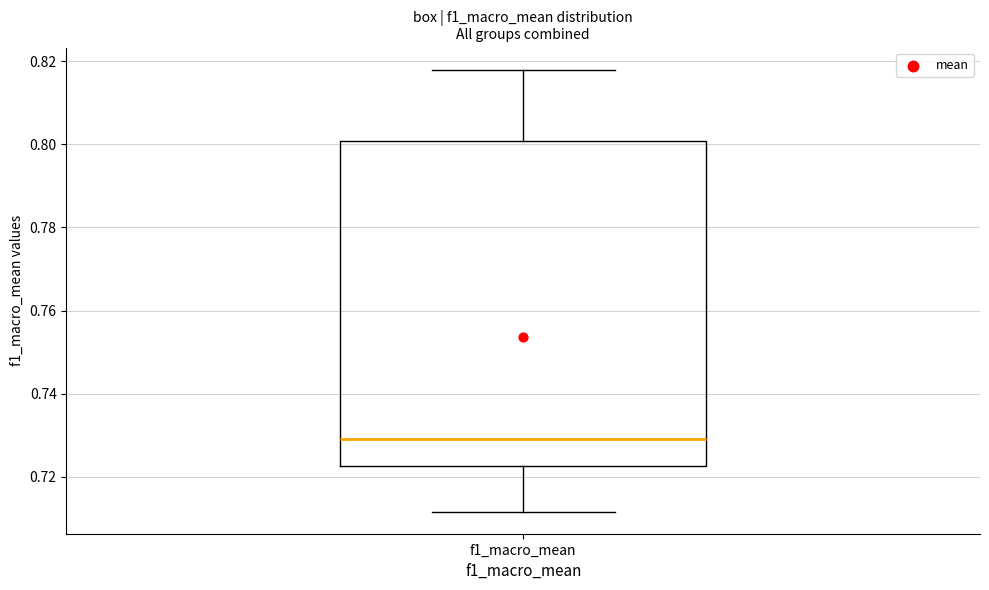

Transcribe this box plot: give where the median line is, the range the box spans, and where the two whiskers end, as read against the y-axis. The values are not printed on the chart, so give them approximately, as read against the axis.

median 0.730, box 0.722 to 0.800, whiskers 0.712 to 0.818